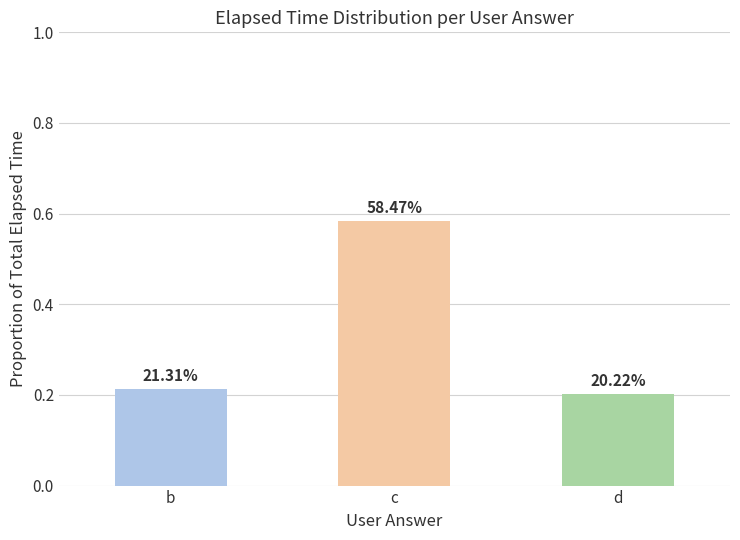

What is the change in value from b to c?

+0.4